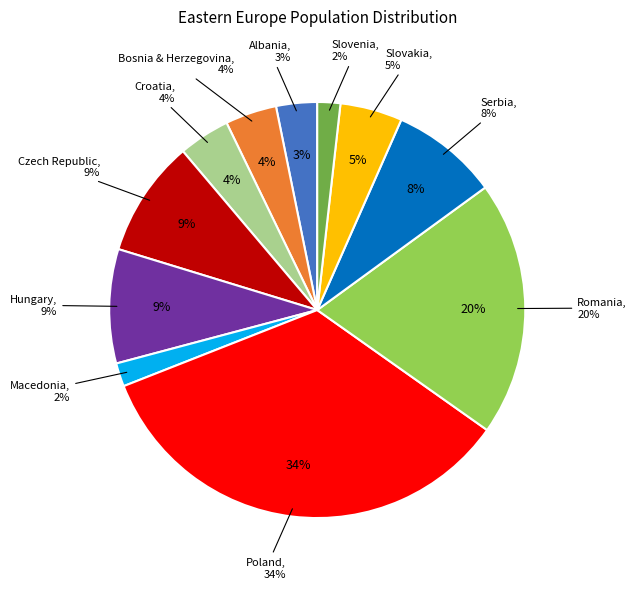

The Romania slice represents 26% of the pie. True or false?

False